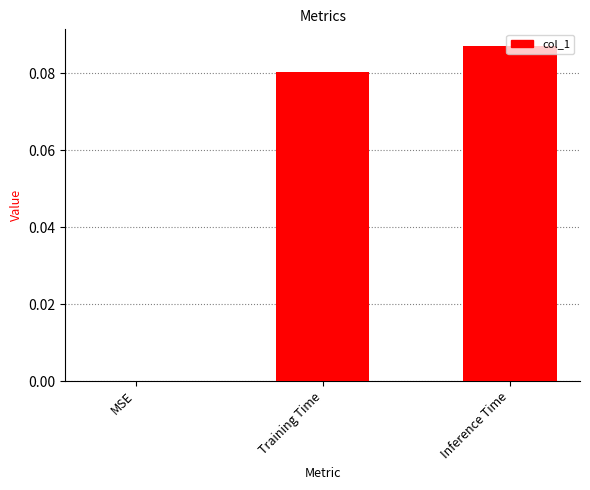

Count the number of categories in the chart.

3